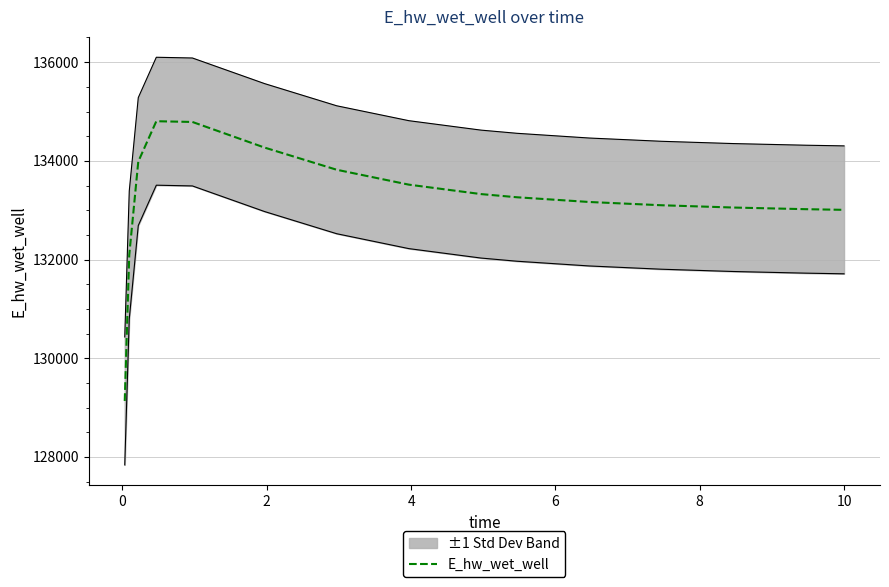

What is the maximum value for E_hw_wet_well?

134803.2